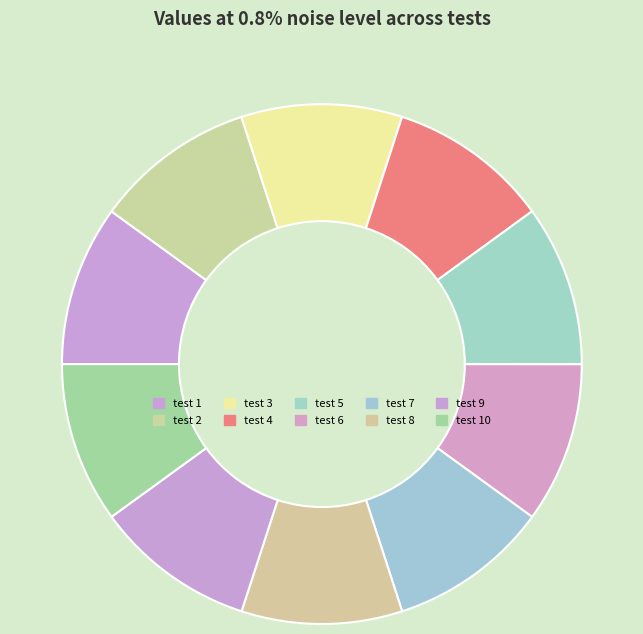

Rank the categories by value from lowest to highest.

test 6, test 1, test 10, test 2, test 8, test 3, test 7, test 4, test 9, test 5